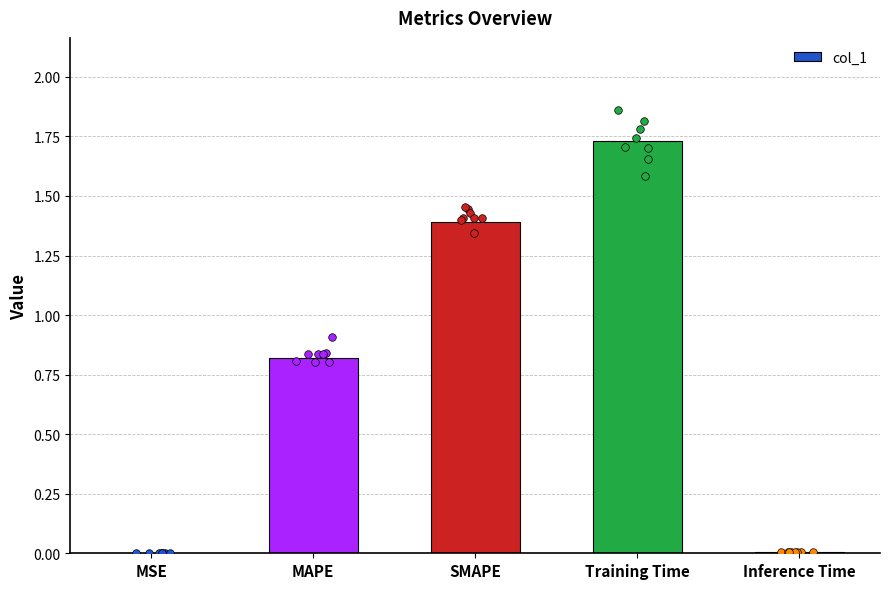

Which has a higher value, Training Time or Inference Time?

Training Time